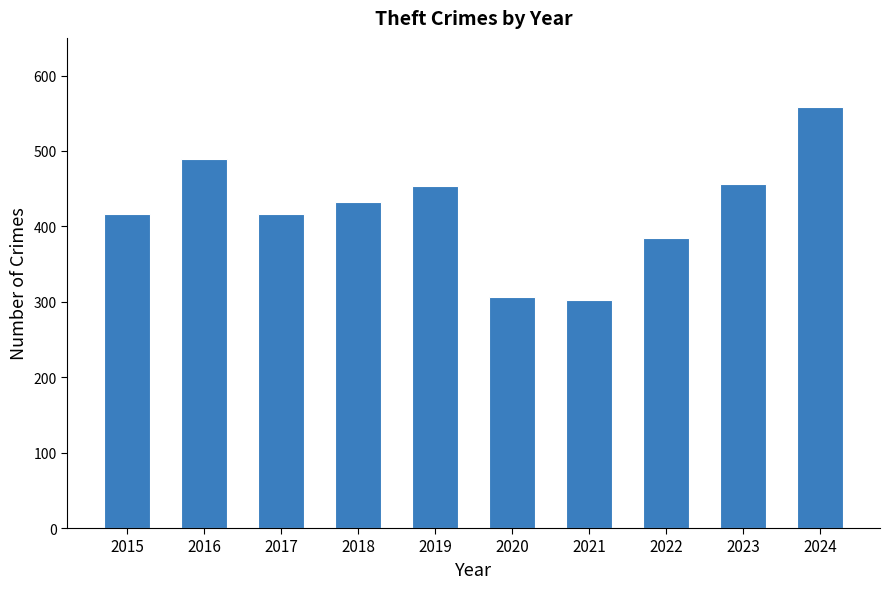

Which category has the highest value across all series?

2024